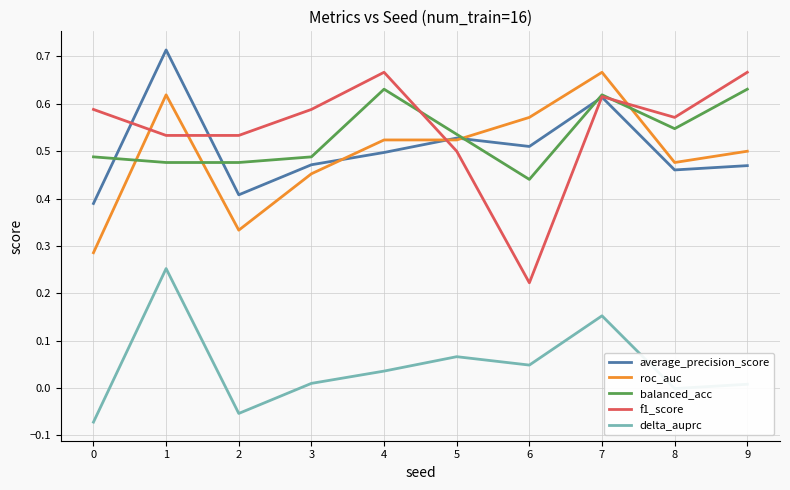

The average_precision_score series shows 0.5 at 8. True or false?

True